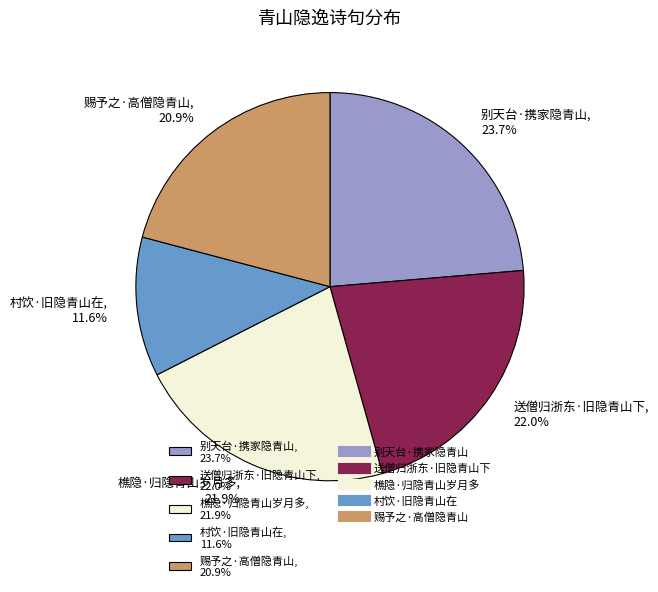

How many segments does this pie chart have?

5